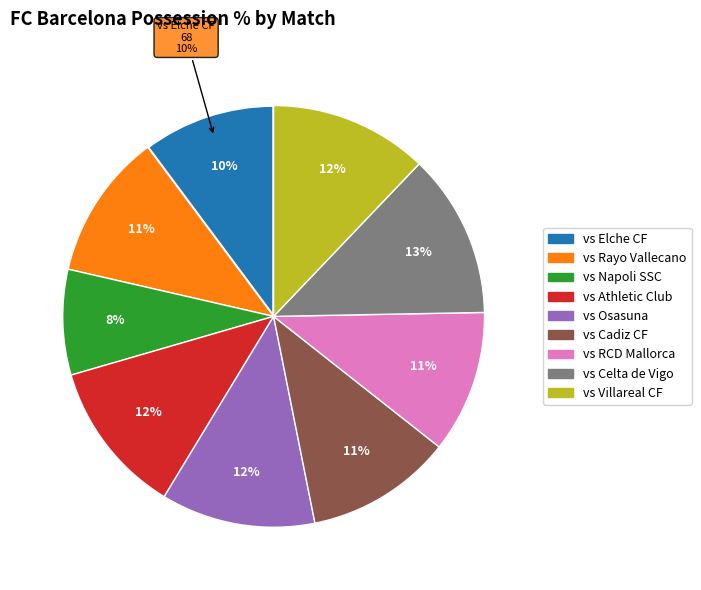

What is the largest slice in the pie chart?

vs Celta de Vigo